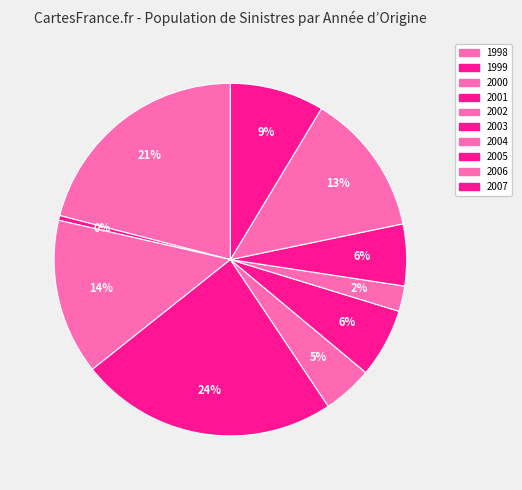

Does 2006 account for over 50% of the chart?

No